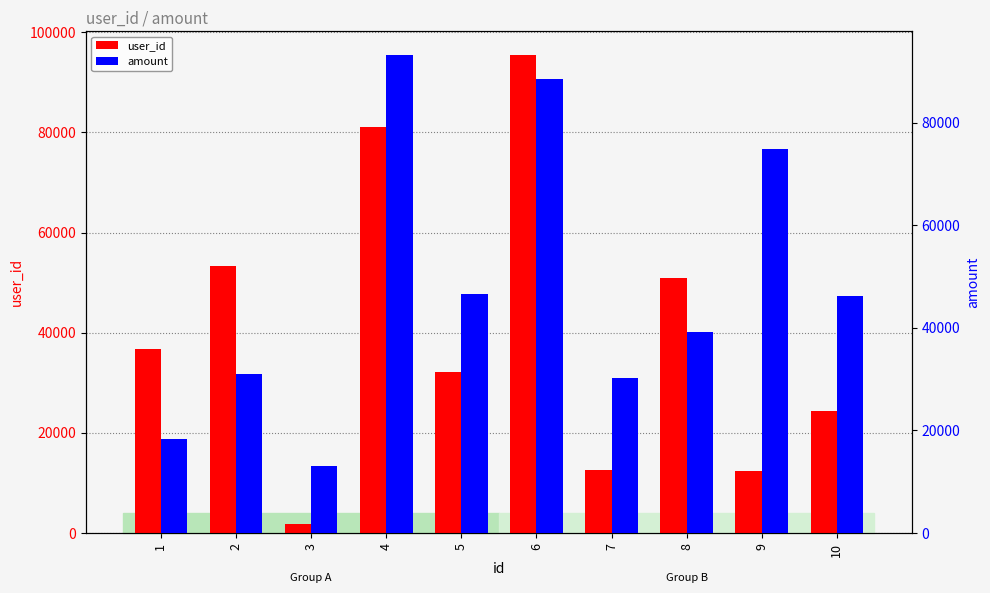

What is the difference between the second highest and minimum values in the amount series?

75470